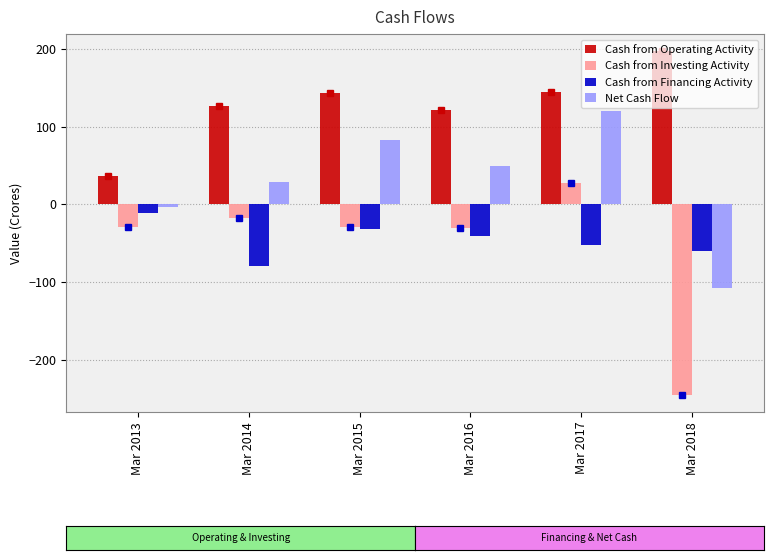

What is the difference between the maximum and minimum values in the Cash from Operating Activity series?

160